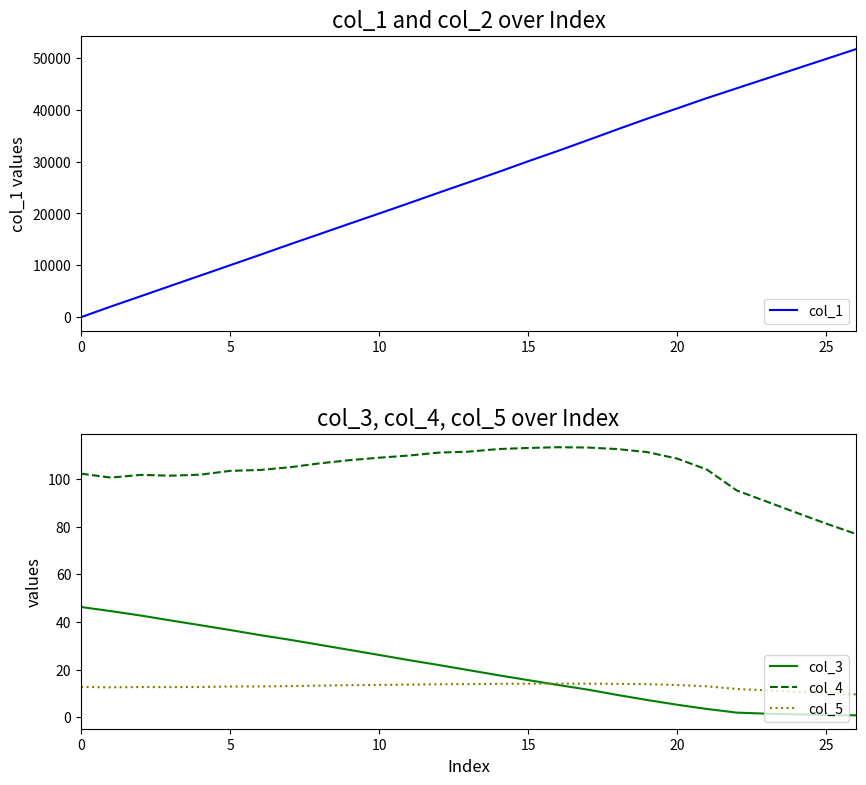

How many interior local peaks does the col_4 series have?

2